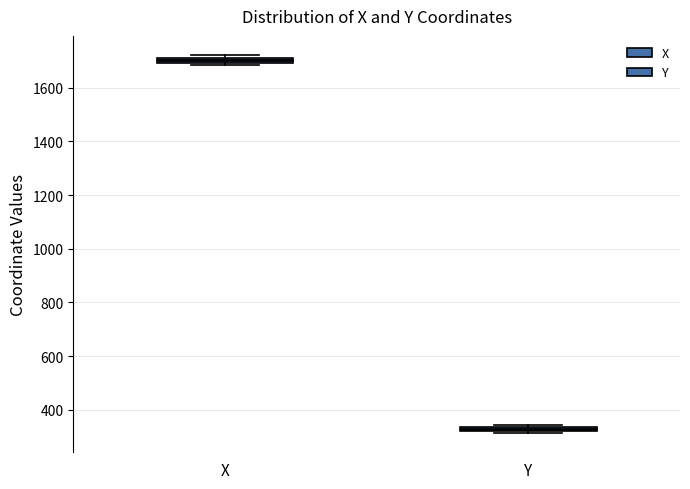

Where is the lower edge of the box for Y on the y-axis? The values are not printed on the chart, so give them approximately, as read against the axis.

320